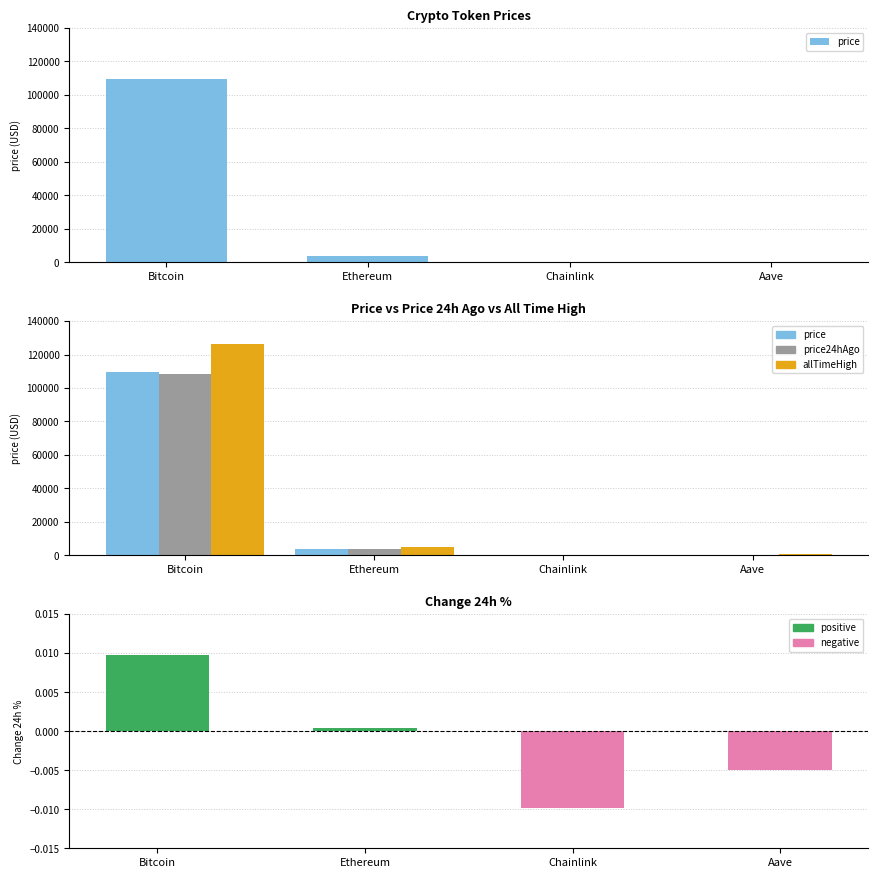

Which label corresponds to the largest value in the chart?

Bitcoin